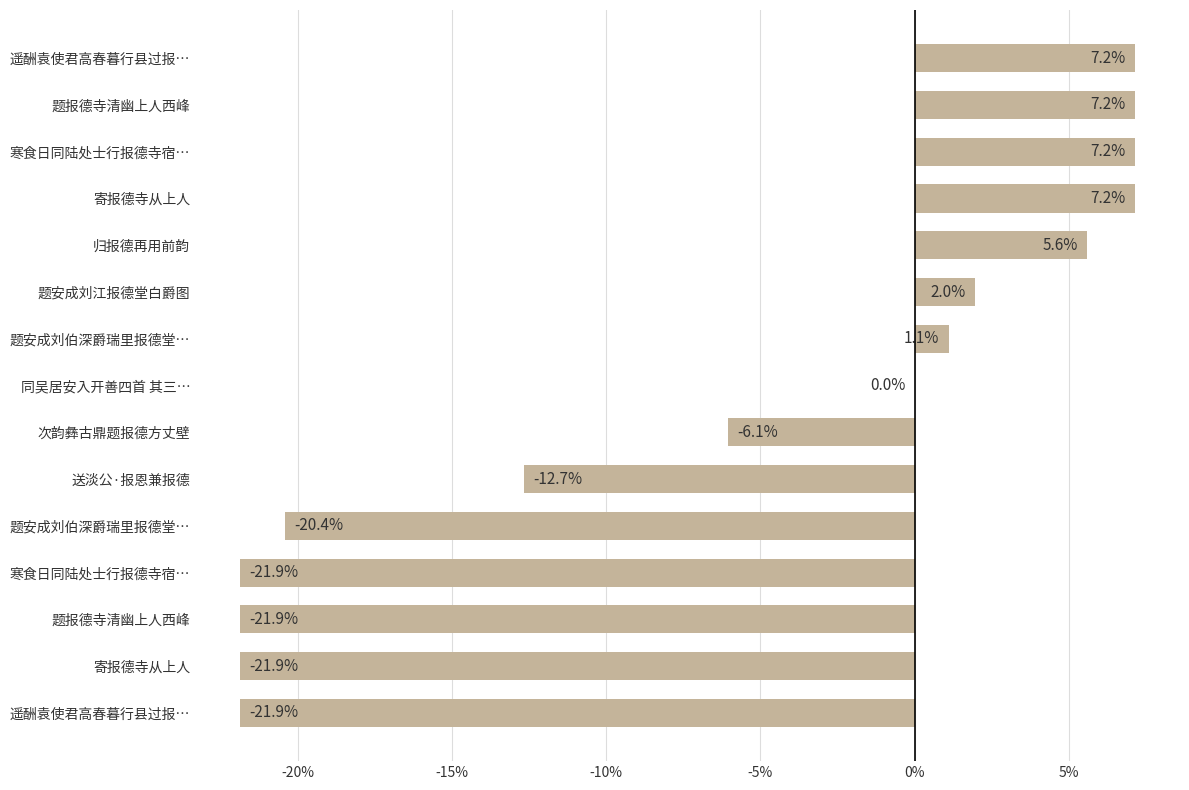

Where does the data first go above 0?

题安成刘伯深爵瑞里报德堂…